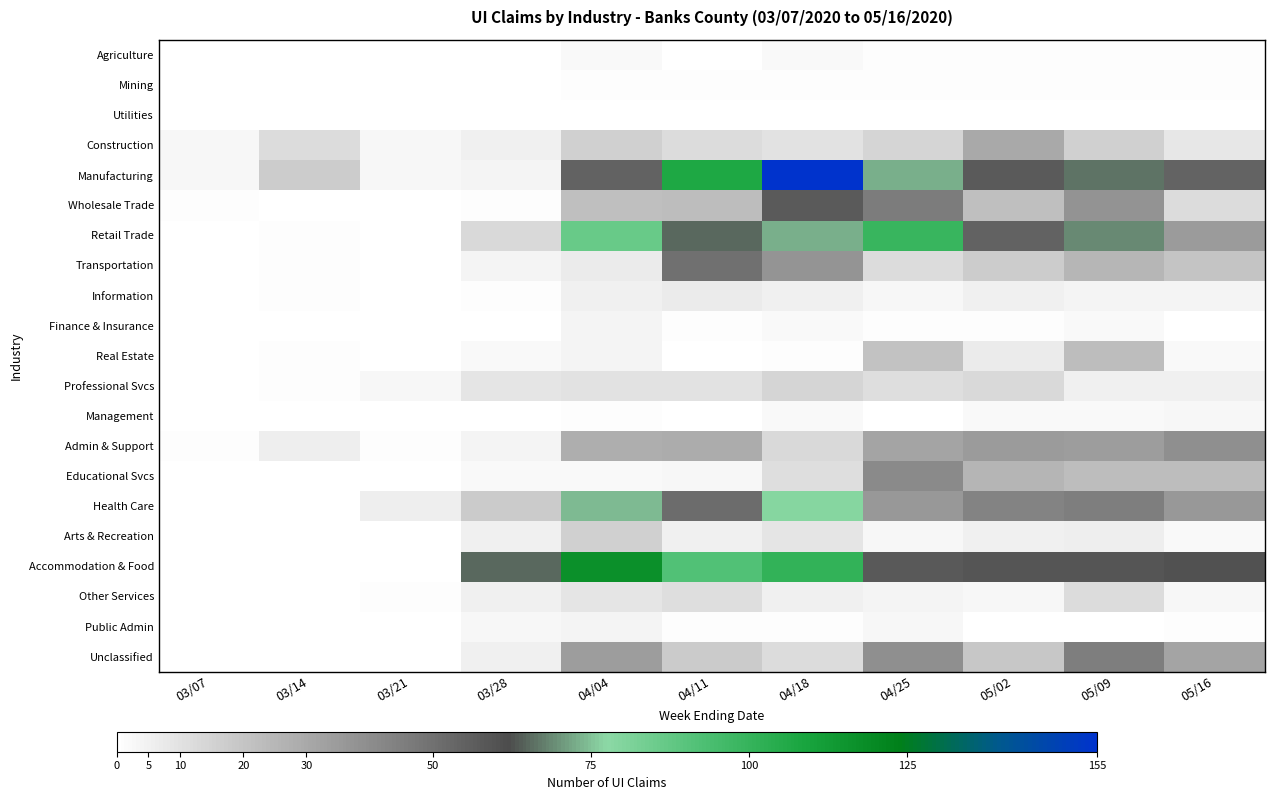

How many categories are shown in the chart?

11